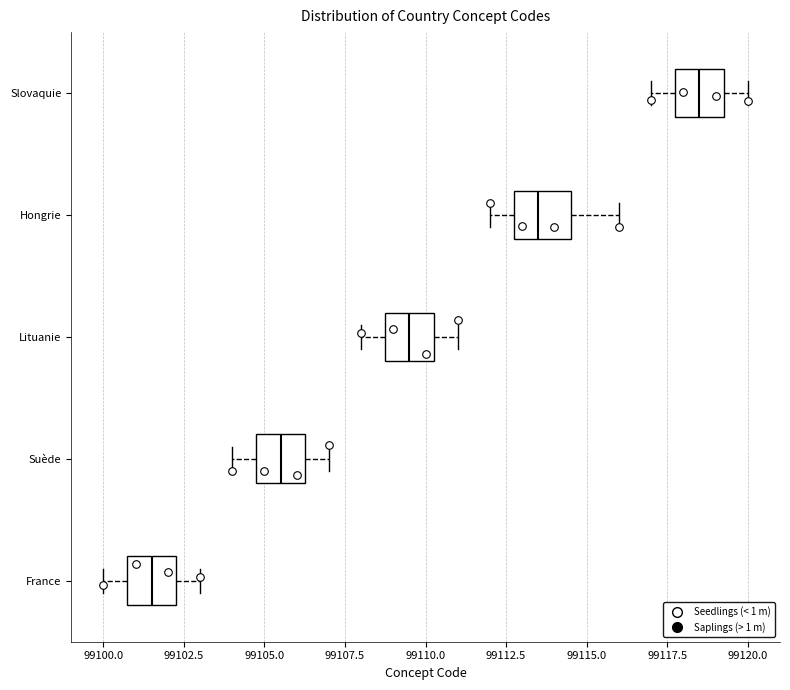

Reading bottom to top, read every box against the x-axis: the position of its median line, the range the box covers, and the ends of its whiskers. The values are not printed on the chart, so give them approximately, as read against the axis.

France: median 99101.5, box 99101.0 to 99102.5, whiskers 99100.0 to 99103.0
Suède: median 99105.5, box 99105.0 to 99106.5, whiskers 99104.0 to 99107.0
Lituanie: median 99109.5, box 99109.0 to 99110.5, whiskers 99108.0 to 99111.0
Hongrie: median 99113.5, box 99113.0 to 99114.5, whiskers 99112.0 to 99116.0
Slovaquie: median 99118.5, box 99118.0 to 99119.5, whiskers 99117.0 to 99120.0